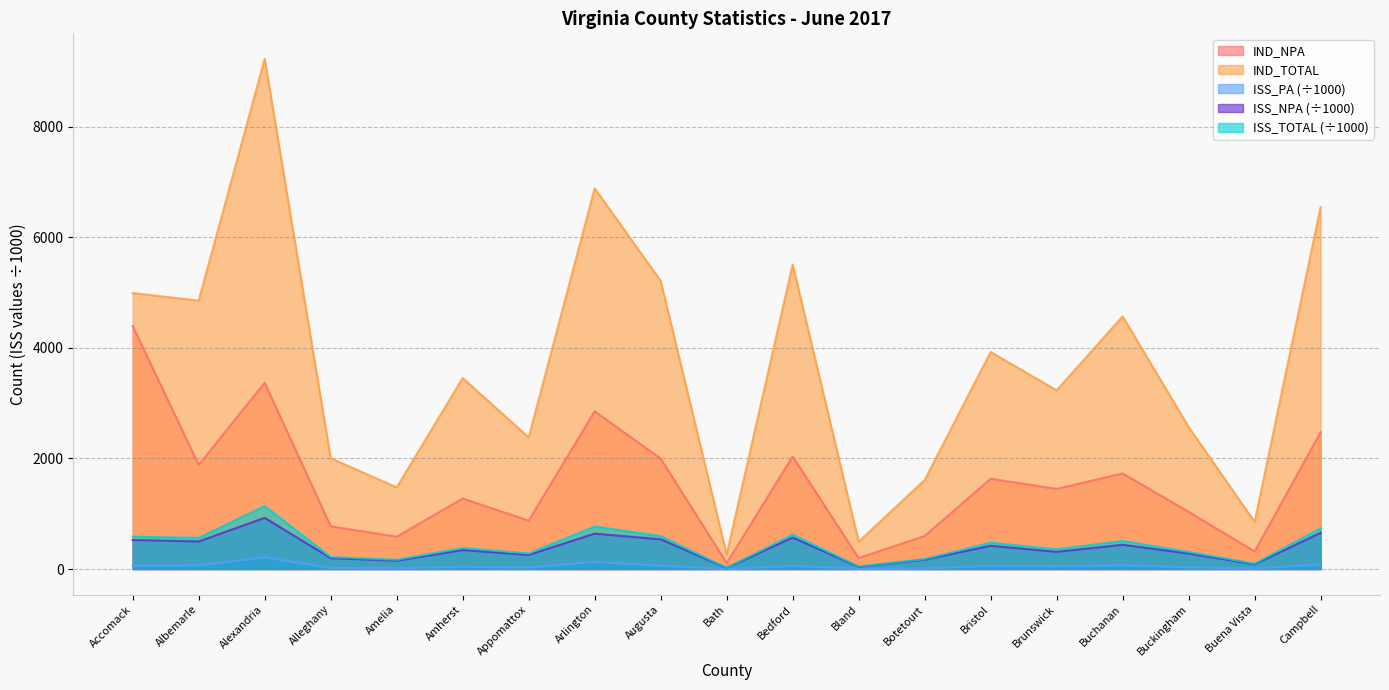

What is the total value across all series at Campbell?

10495.0